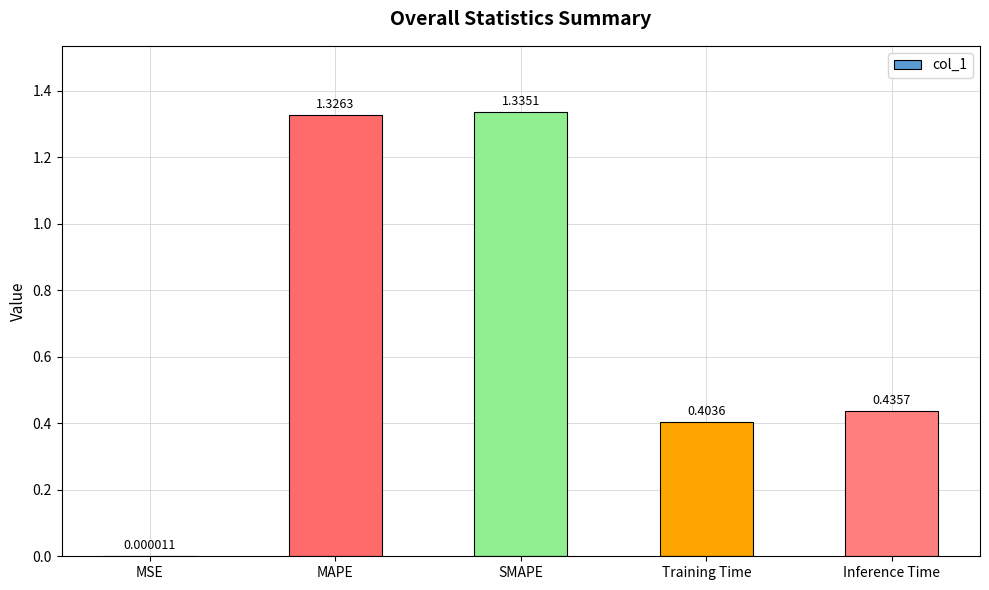

What is the change in value from SMAPE to Training Time?

-0.9